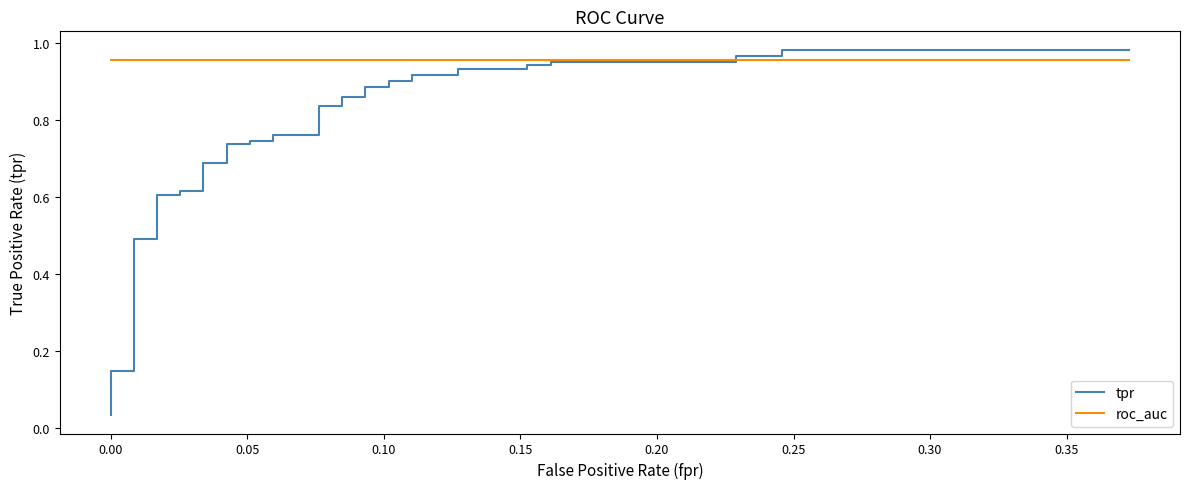

Which series ends up on top after the final intersection of roc_auc and tpr?

tpr